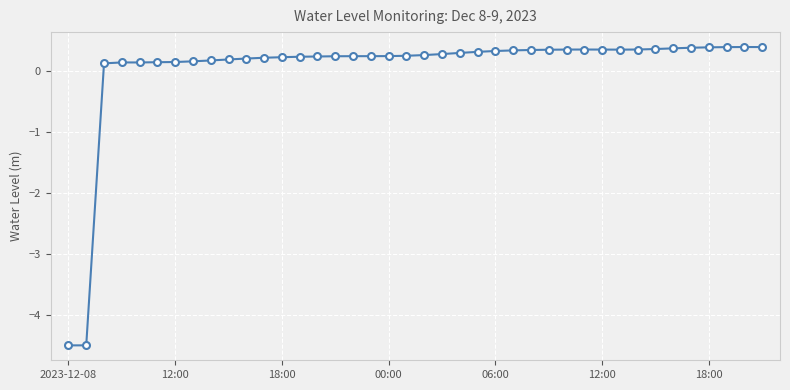

How many positive values are there?

38